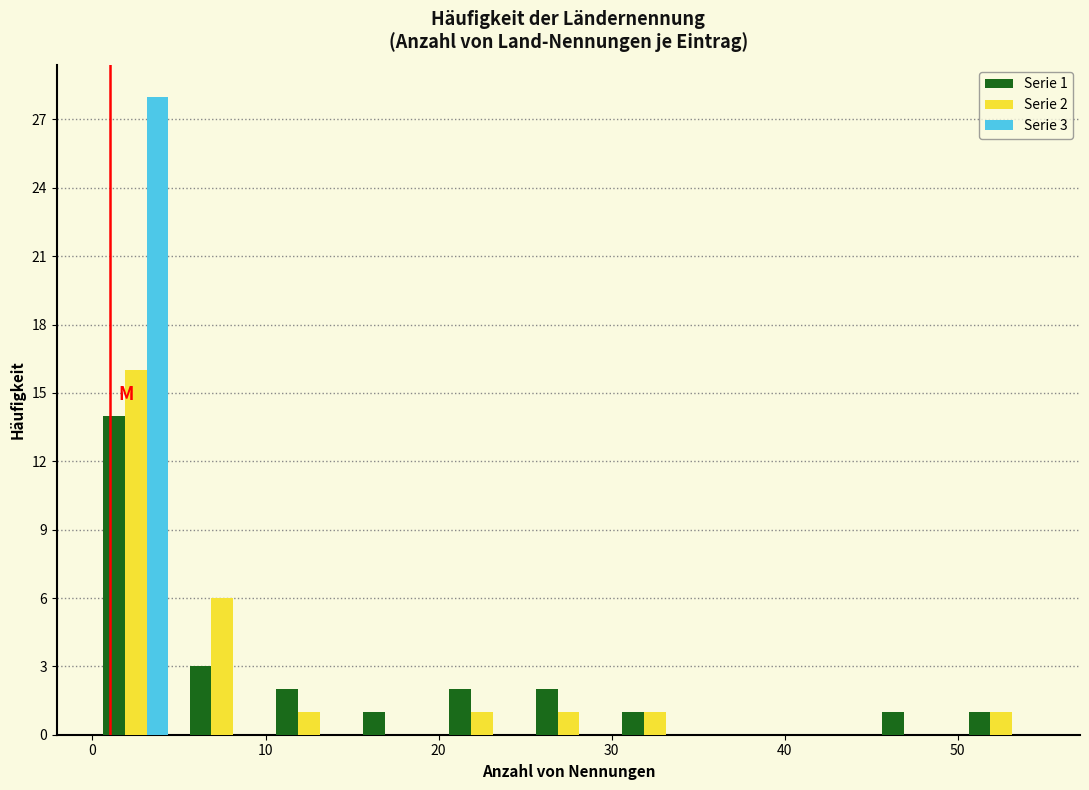

In the Serie 3 series, which range on the x-axis has the tallest bar?

0 to 5